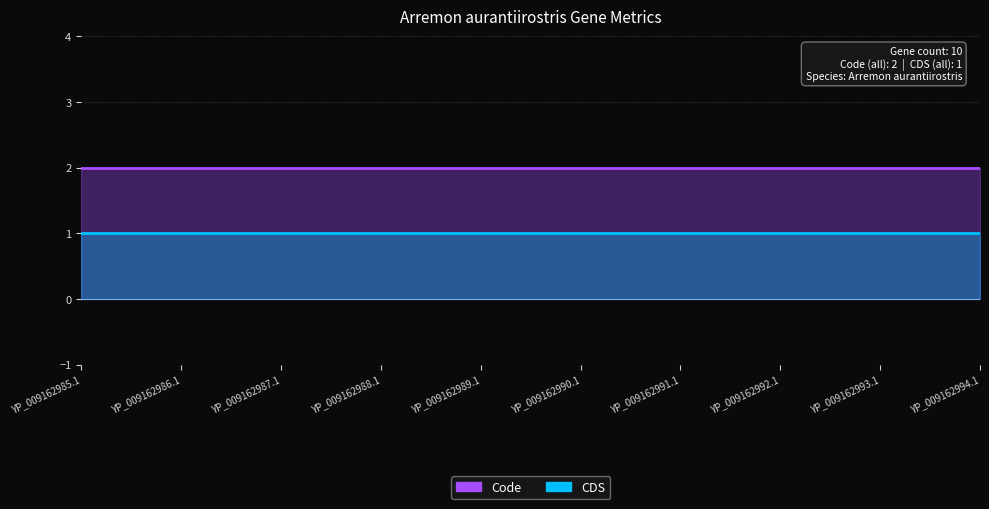

Reading right to left, list all the values displayed in this chart.

Code: 2	2	2	2	2	2	2	2	2	2
CDS: 1	1	1	1	1	1	1	1	1	1